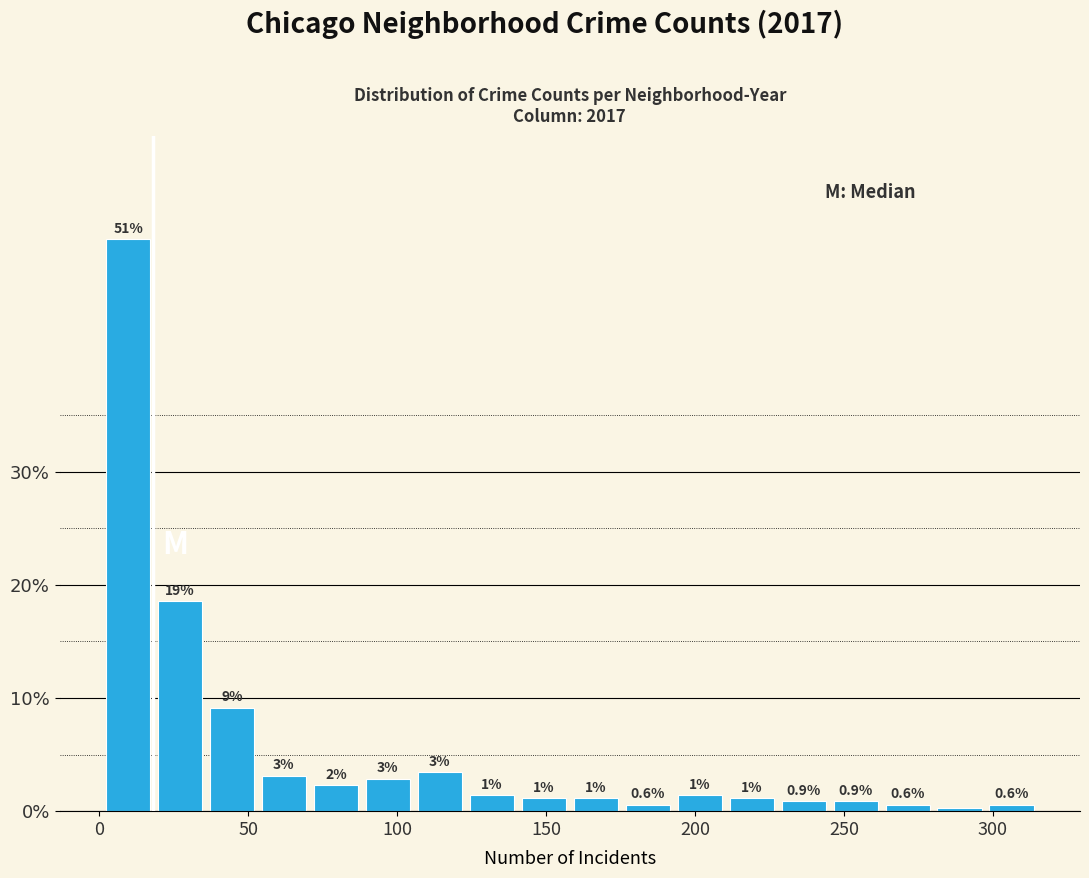

Read against the x-axis, roughly where is the centre of the tallest bar?

10